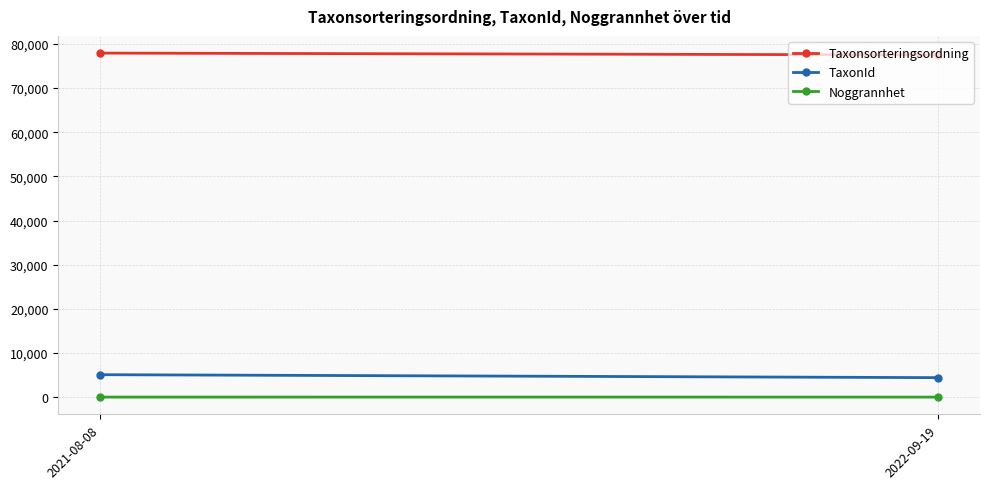

At which category is the sum across all series the highest?

2021-08-08